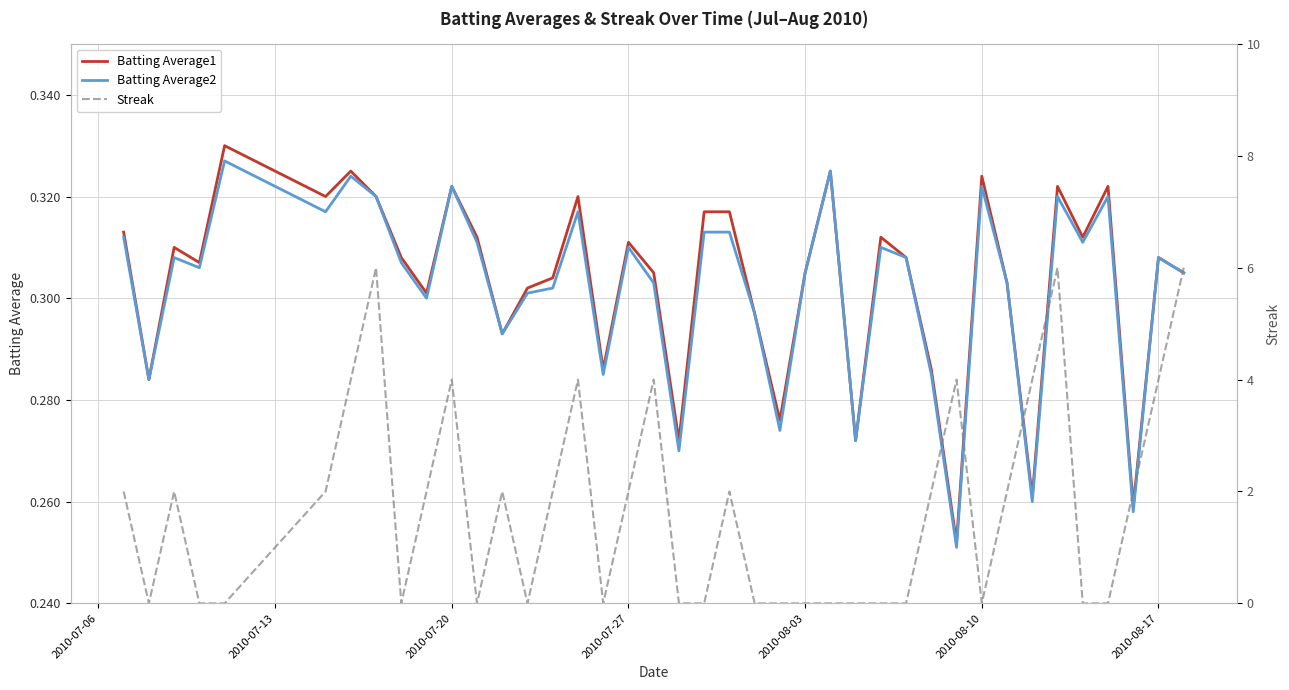

Which series has the largest total across all categories?

Streak